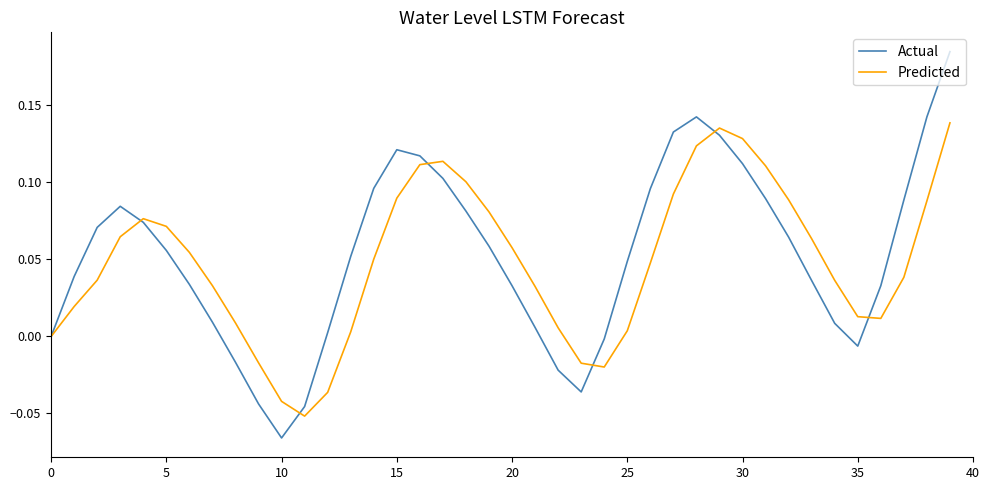

Which series has the largest range (max minus min)?

Actual